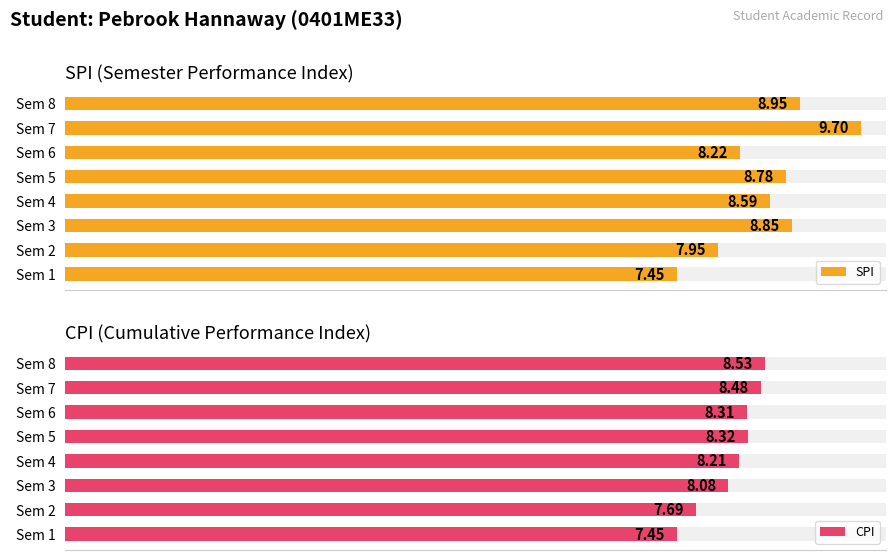

List the series in order of their peak value, lowest first.

CPI, SPI